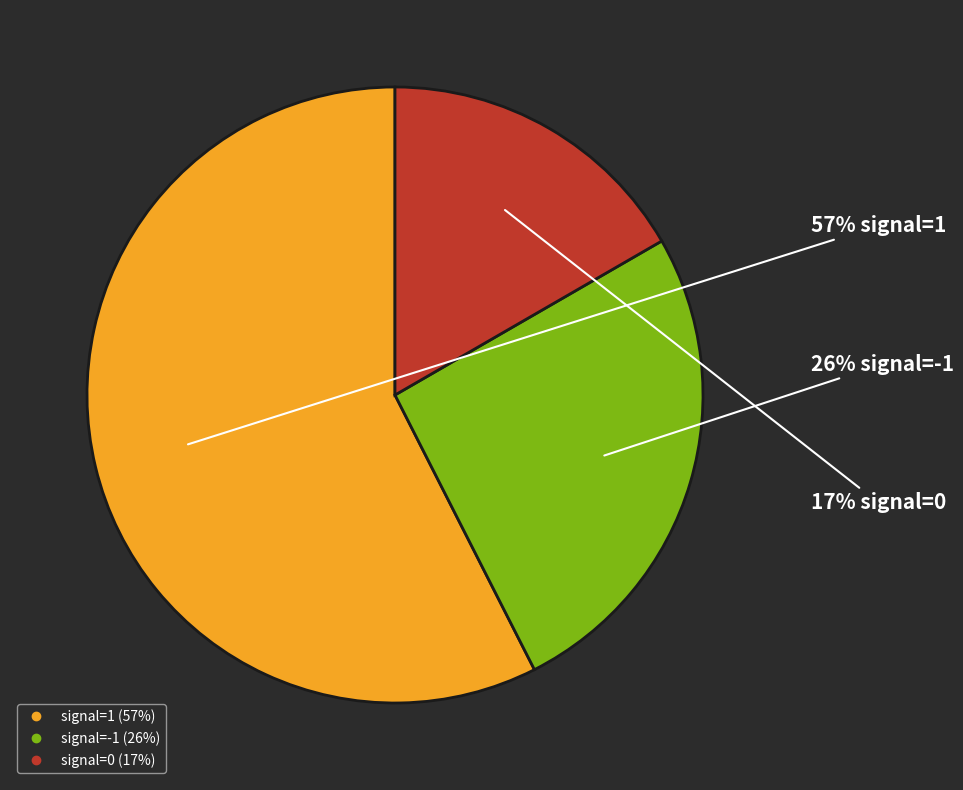

How many slices are in this pie chart?

3